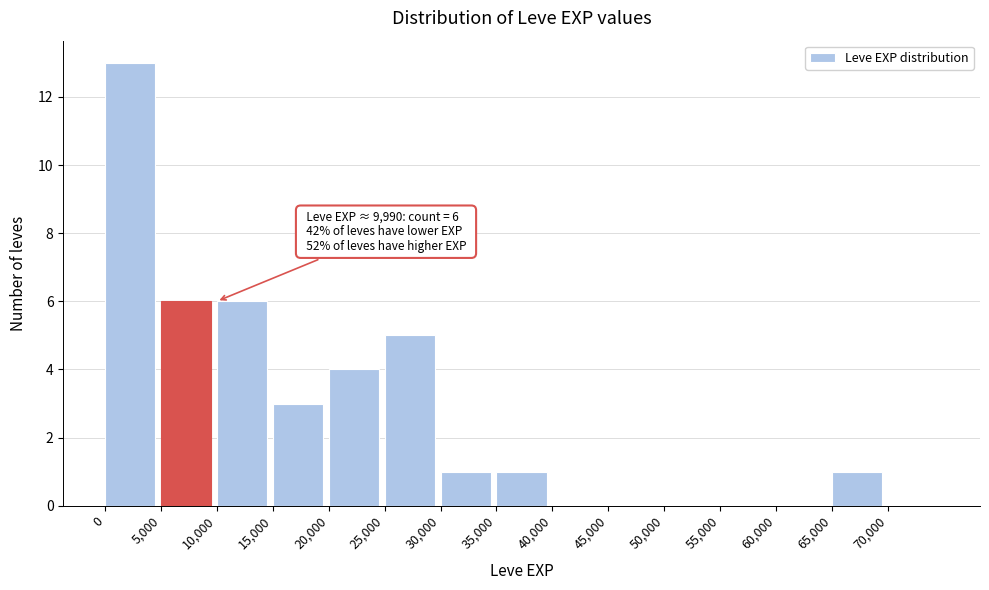

Over which range of the x-axis is the bar tallest?

0 to 5000